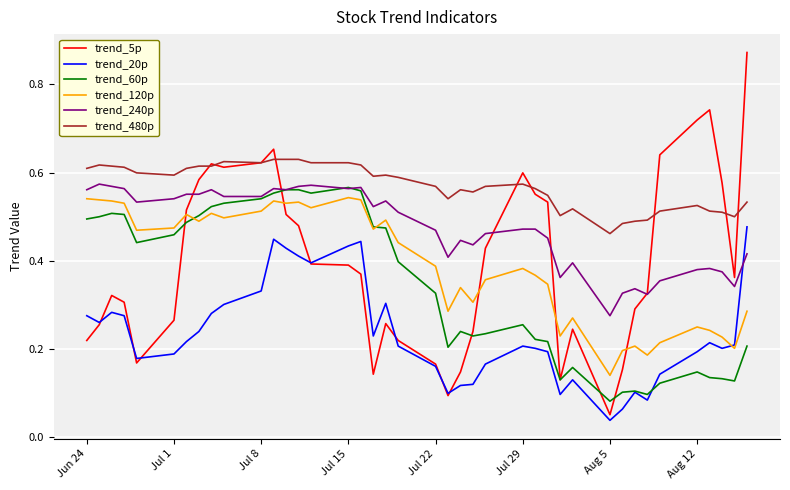

True or false: trend_240p and trend_120p cross at least once.

False